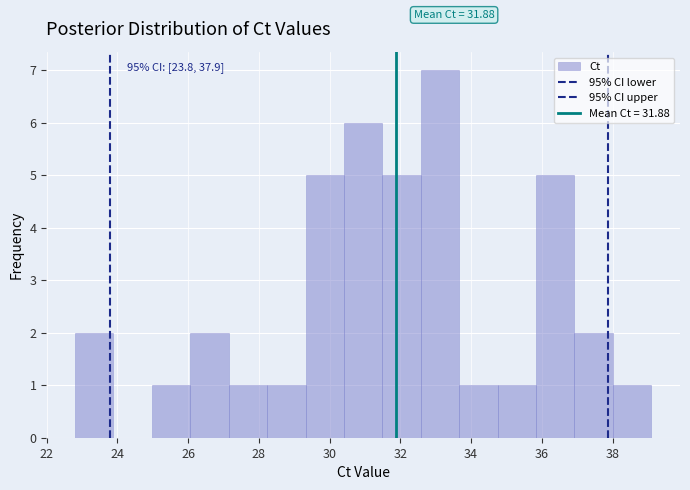

Which range on the x-axis has the tallest bar?

32.6 to 33.6